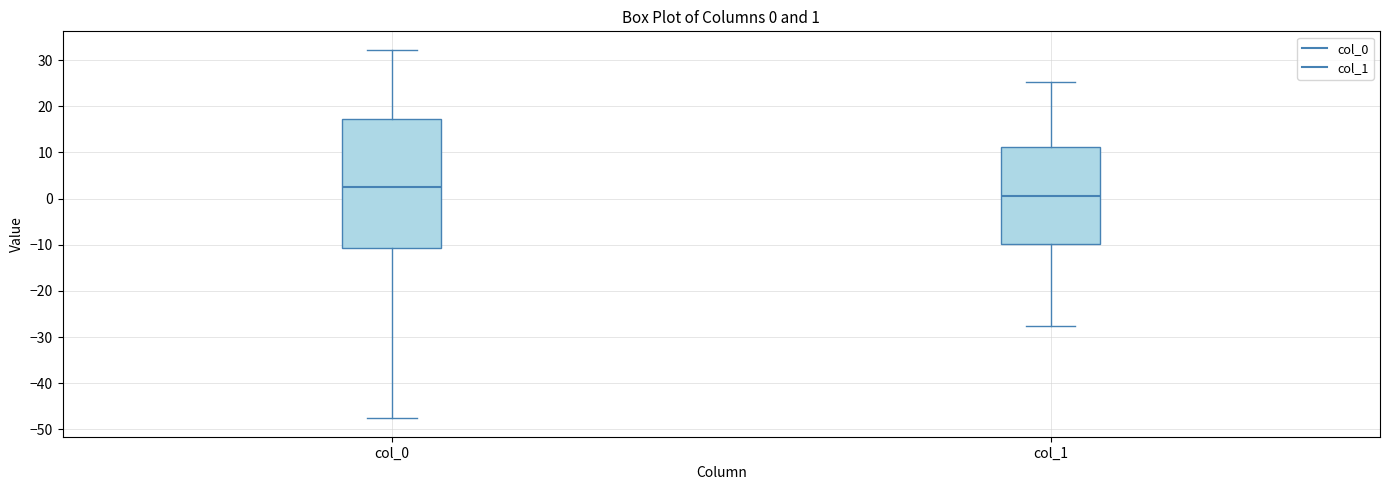

Which box is the tallest, from its lower edge to its upper edge?

col_0